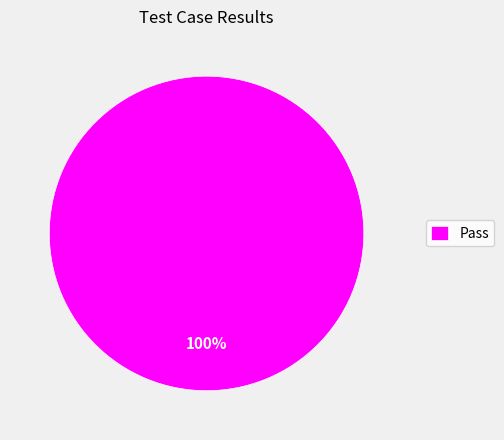

What percentage is the Pass slice, to the nearest percent?

100%